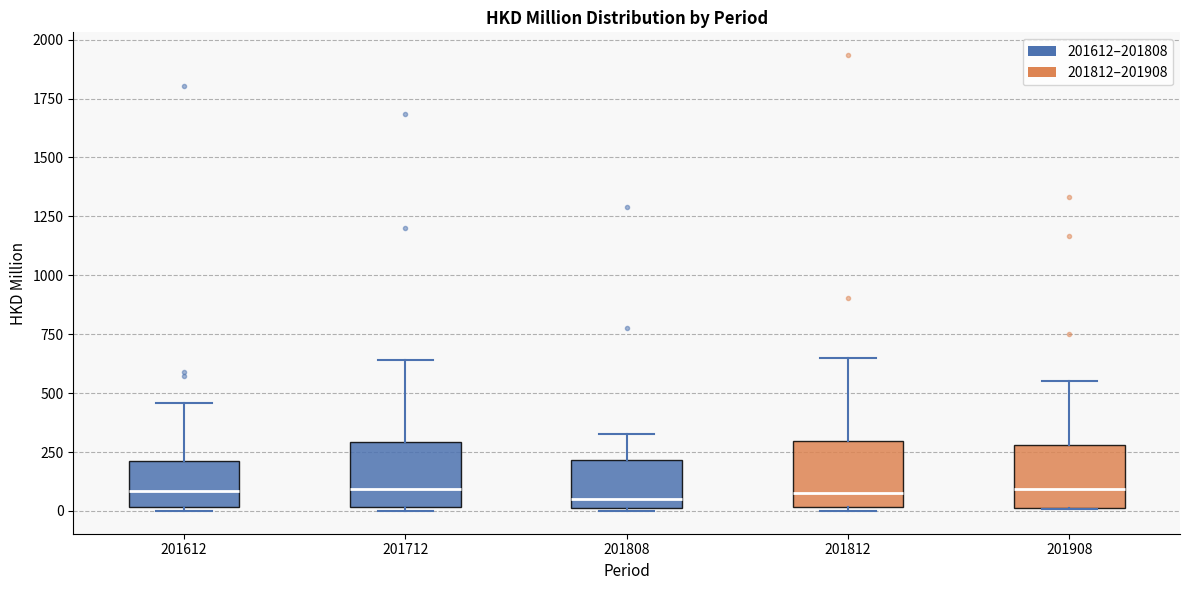

Reading left to right, transcribe this box plot: for each box, give where its median line is, the range the box spans, and where its two whiskers end, as read against the y-axis. The values are not printed on the chart, so give them approximately, as read against the axis.

201612: median 100, box 0 to 200, whiskers 0 to 450
201712: median 100, box 0 to 300, whiskers 0 (just below the box's lower edge) to 650
201808: median 50, box 0 to 200, whiskers 0 to 350
201812: median 100, box 0 to 300, whiskers 0 (just below the box's lower edge) to 650
201908: median 100, box 0 to 300, whiskers 0 to 550